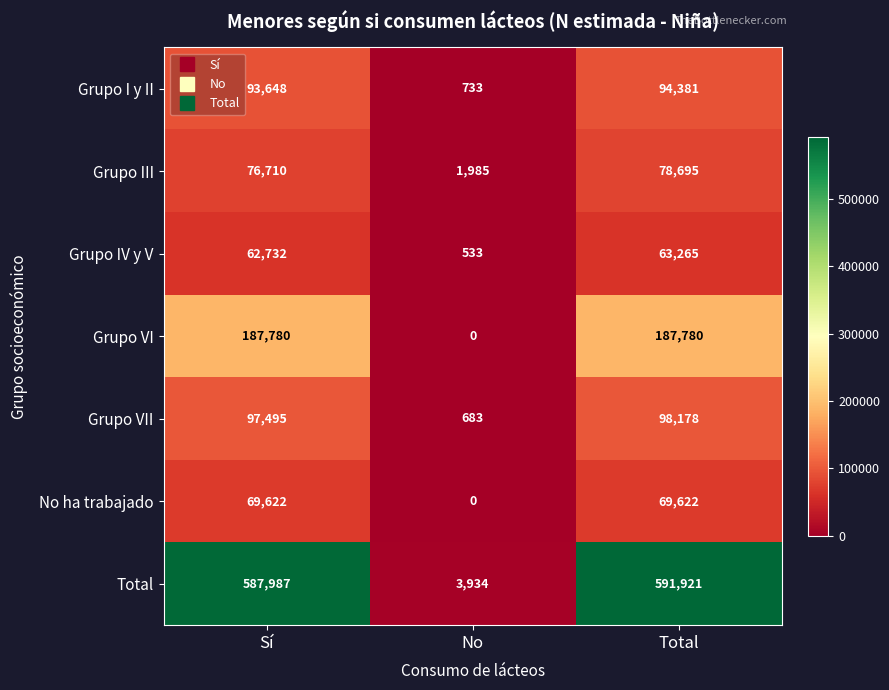

Count the Grupo VI values in the range 0 to 187780.

3